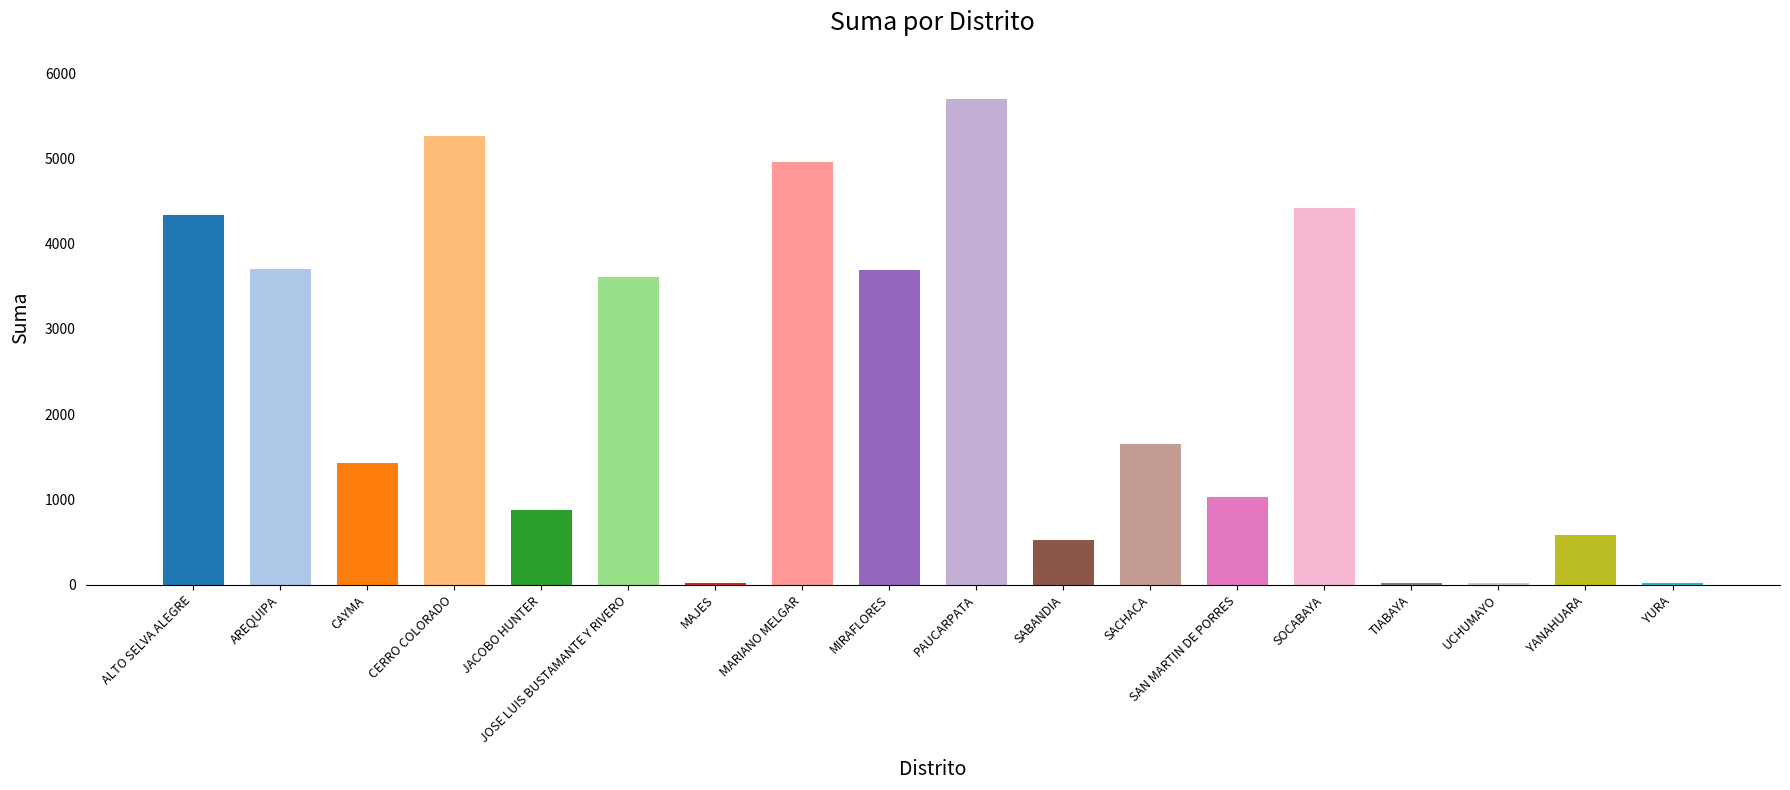

Which has a higher value, CERRO COLORADO or MAJES?

CERRO COLORADO